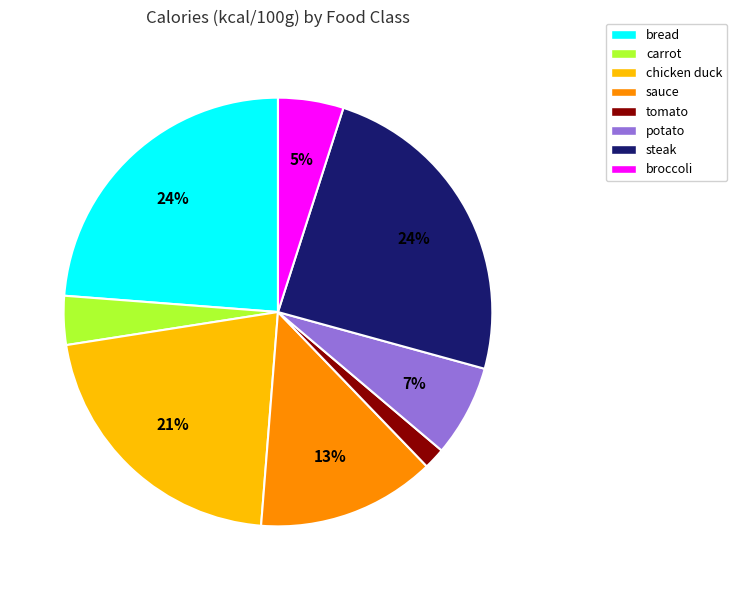

Does any single category account for the majority?

No